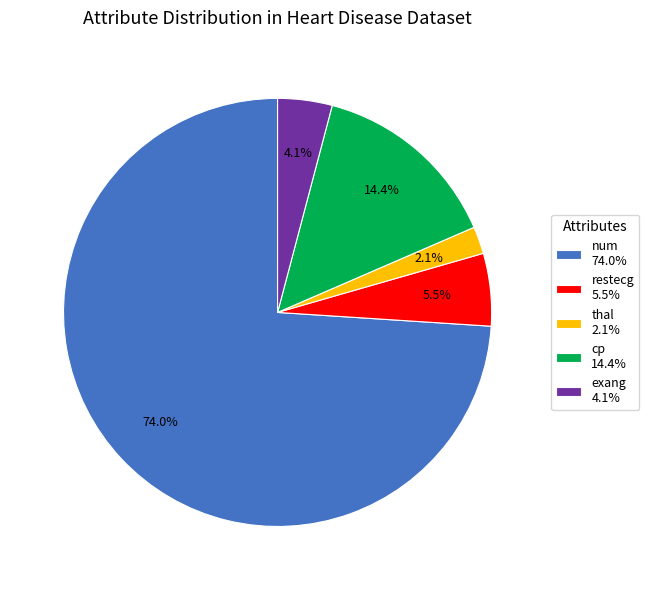

Approximately how many times larger is the value at num 74.0% compared to restecg 5.5%?

13.5